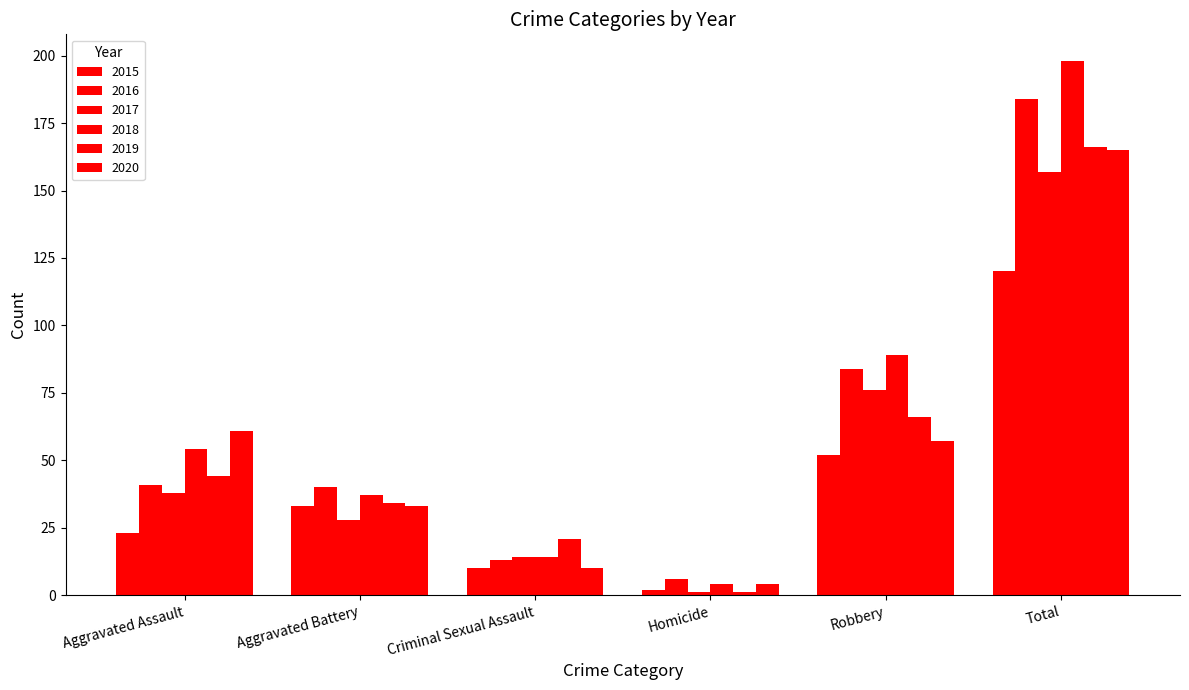

What is the label of the 5th bar from the left?

Robbery